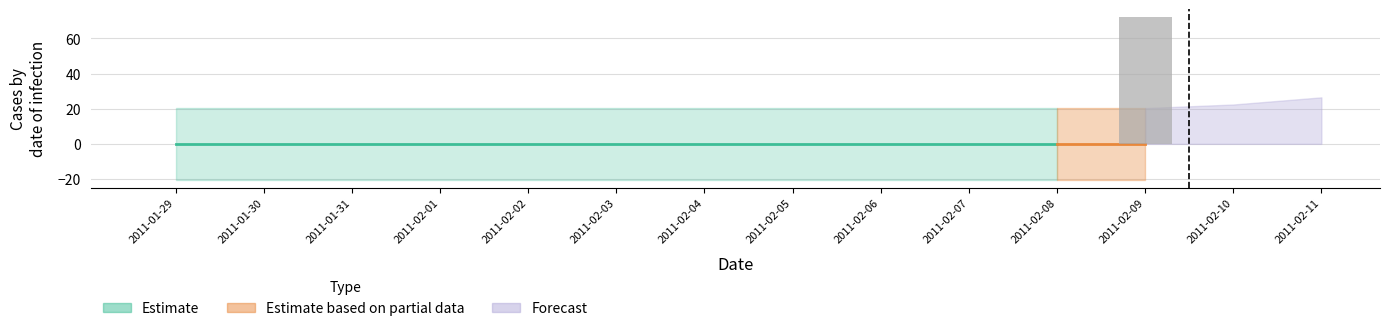

Reading right to left, extract all data points from this chart.

72	0	0	0	0	0	0	0	0	0	0	0